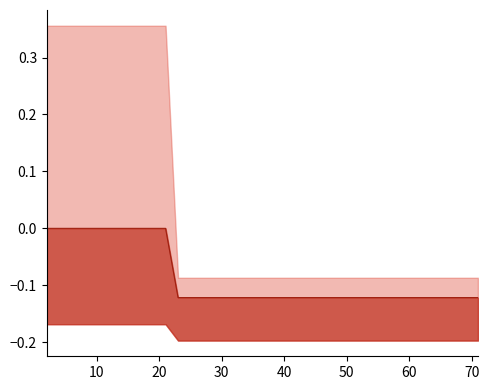

Does the chart have visible grid lines?

No